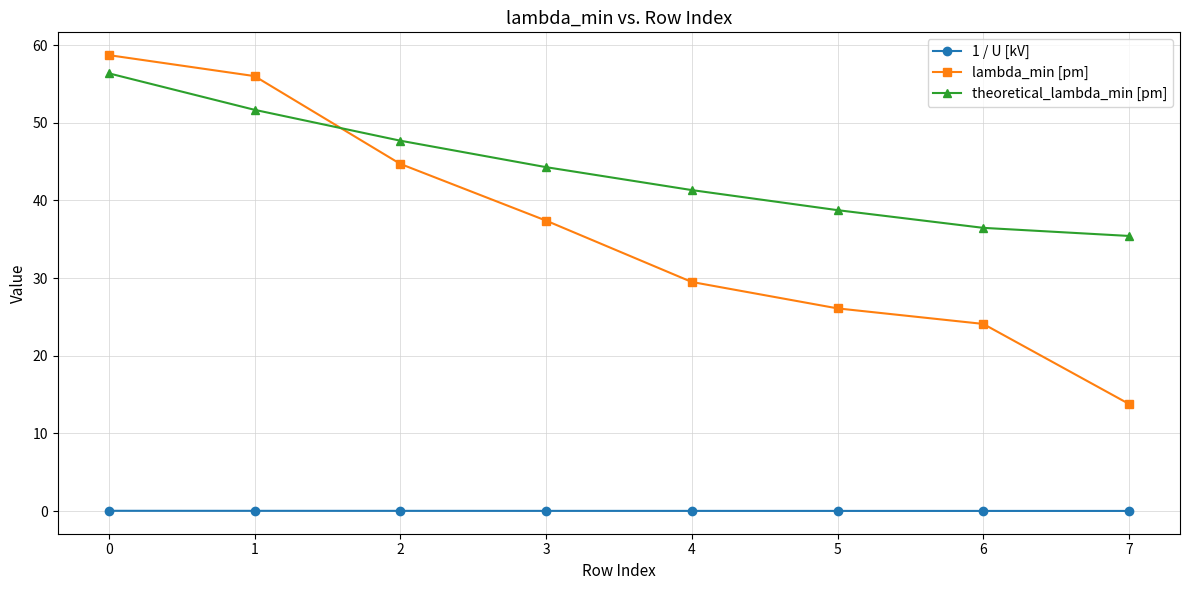

The lambda_min [pm] series shows 58.7 at 0. True or false?

True